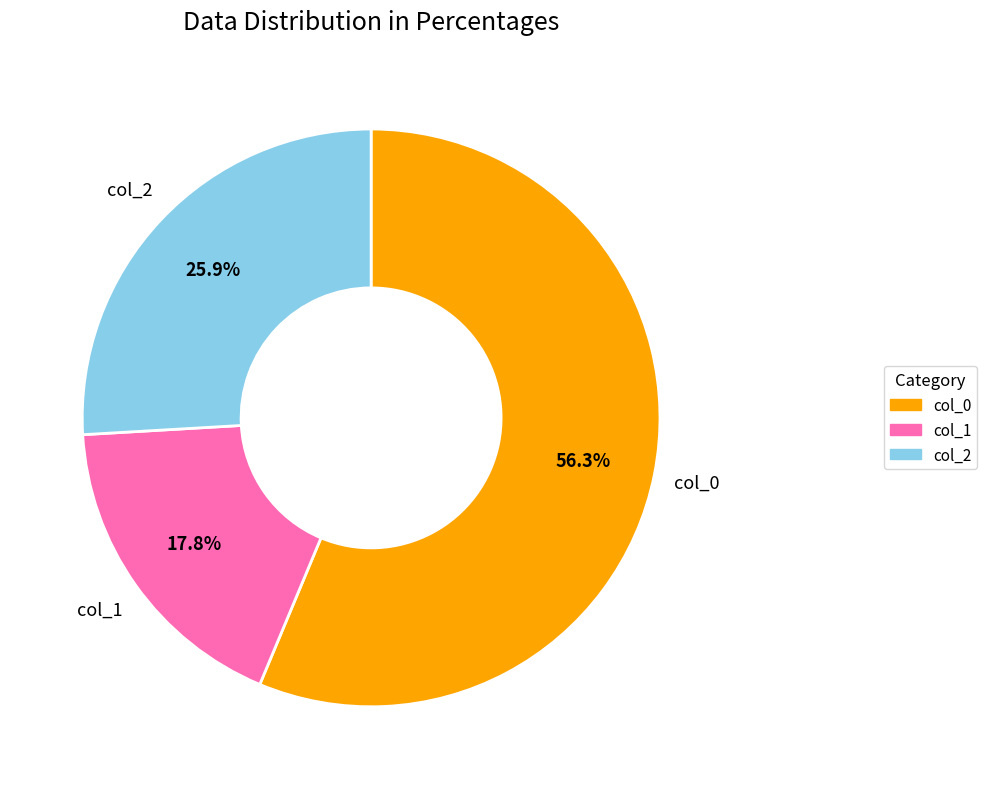

Is there a majority slice in this chart?

Yes